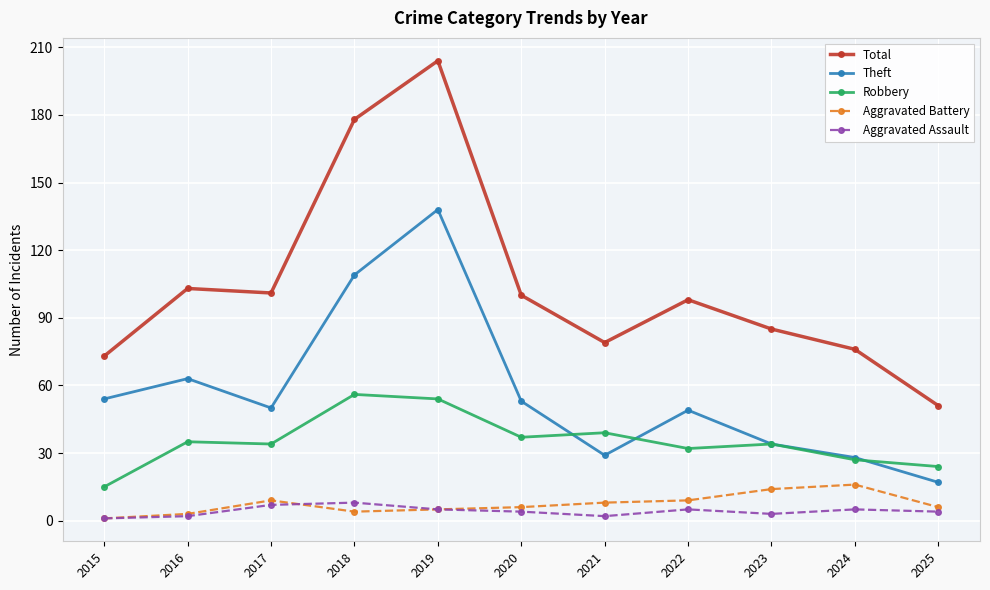

True or false: Robbery and Aggravated Assault cross at least once.

False